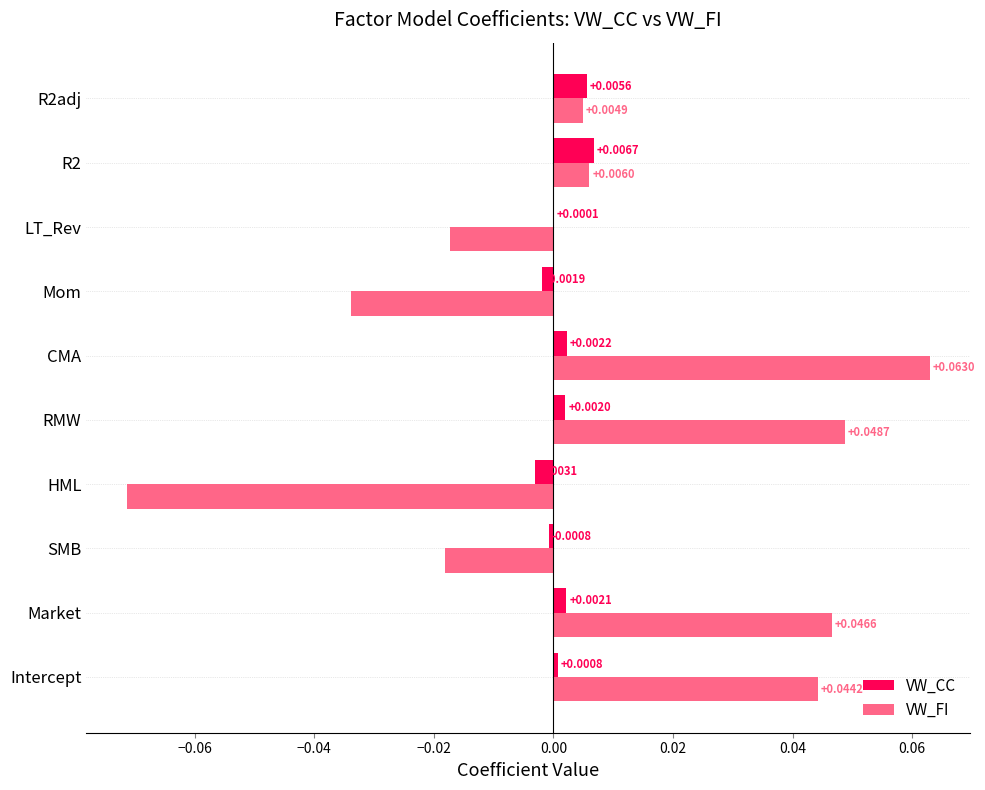

At which label is VW_CC closest to 0?

LT_Rev